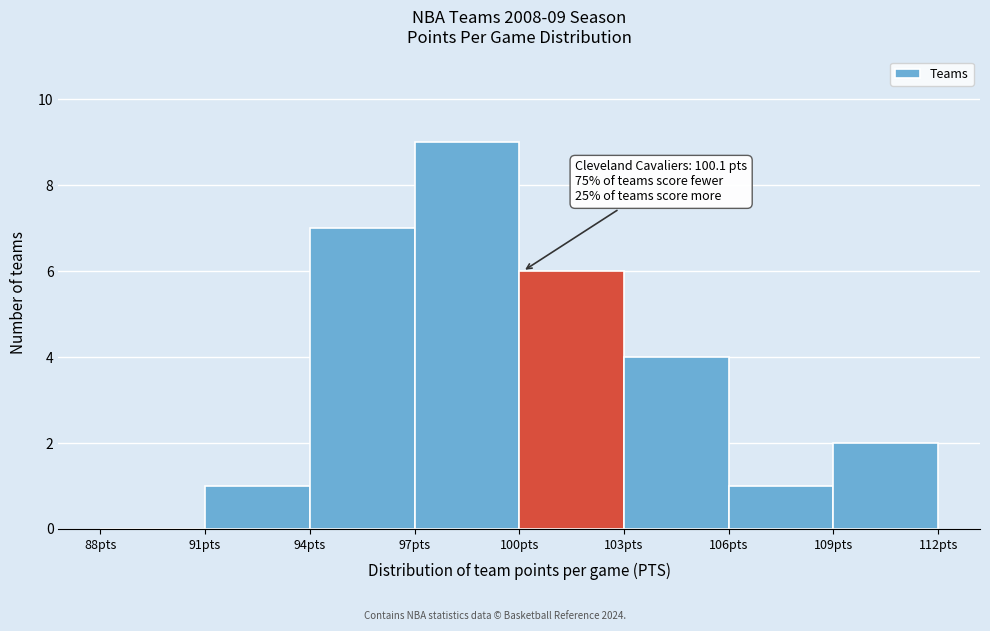

Over which range of the x-axis is the bar tallest?

97 to 100